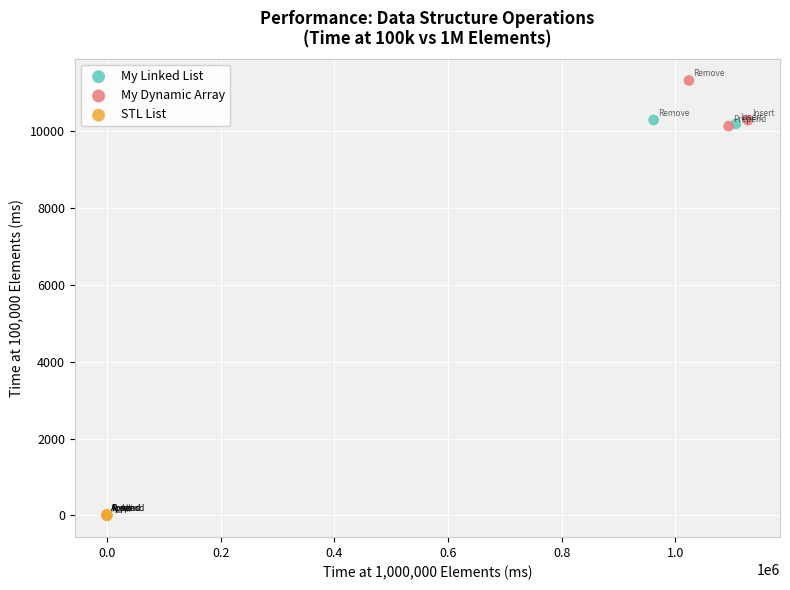

What are all the series names shown in the legend?

My Linked List, My Dynamic Array, STL List